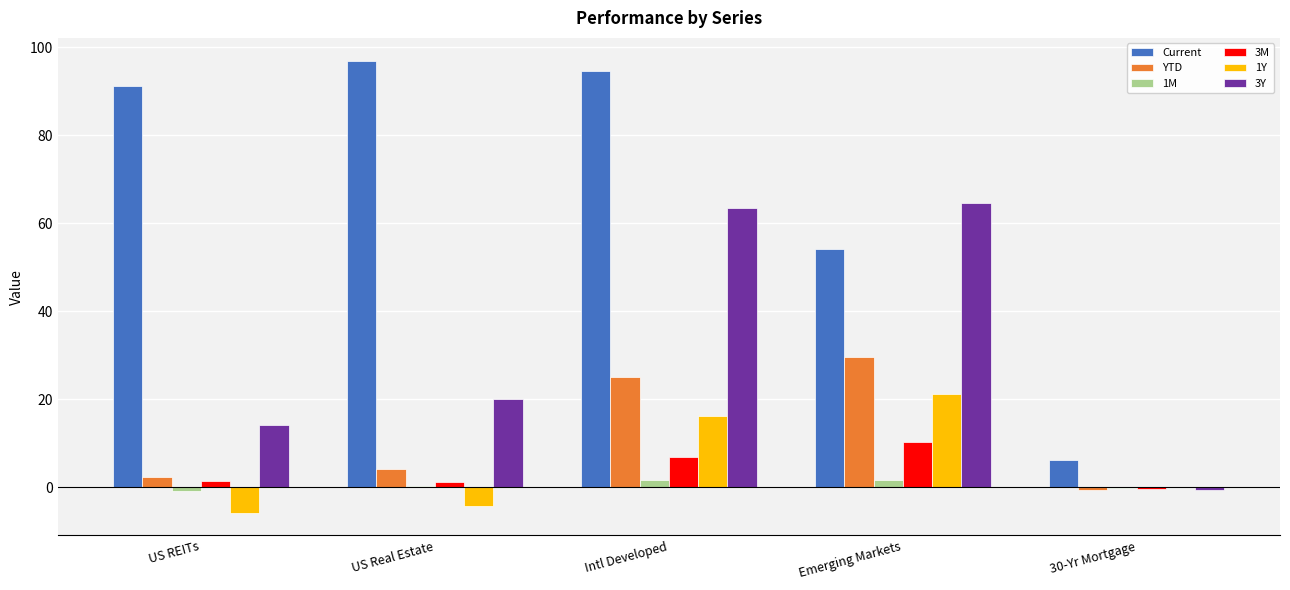

The YTD series shows 29.6 at Emerging Markets. True or false?

True